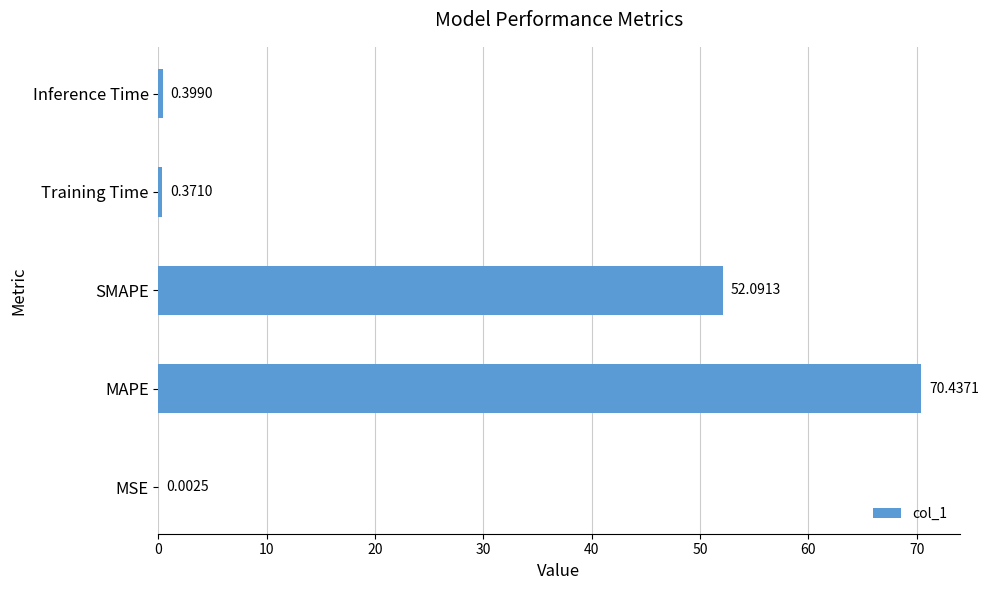

How many data points does each series have?

5